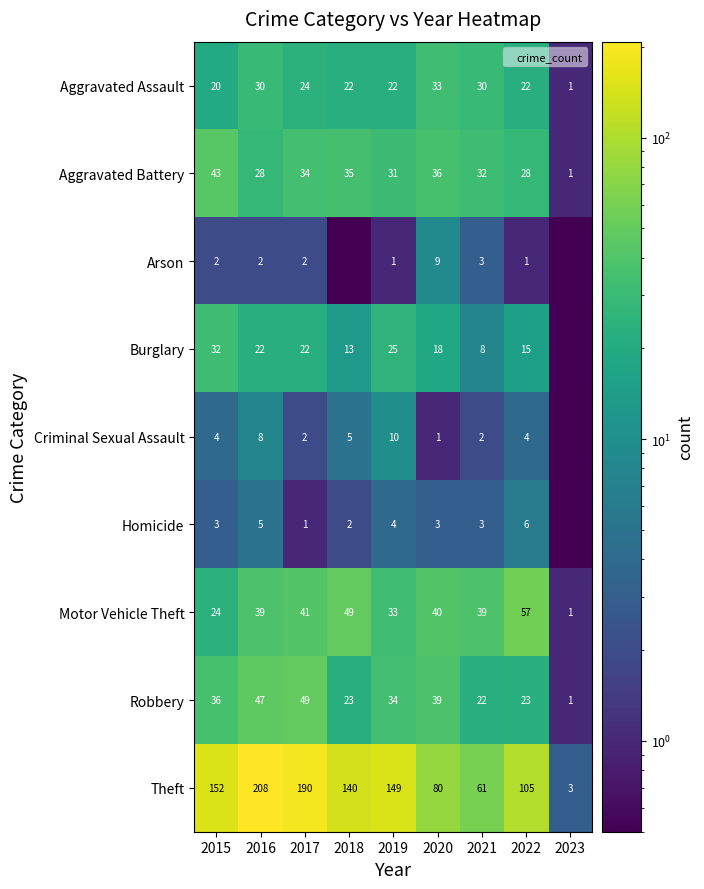

What is the sum of the Criminal Sexual Assault values at 2019 and 2018?

15.0